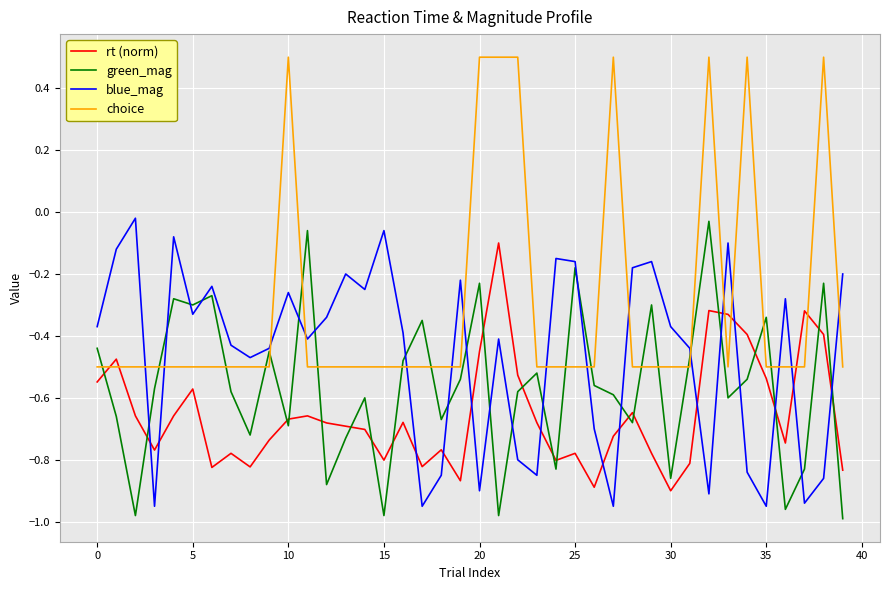

After their last crossing, which series has the higher values: rt (norm) or green_mag?

rt (norm)